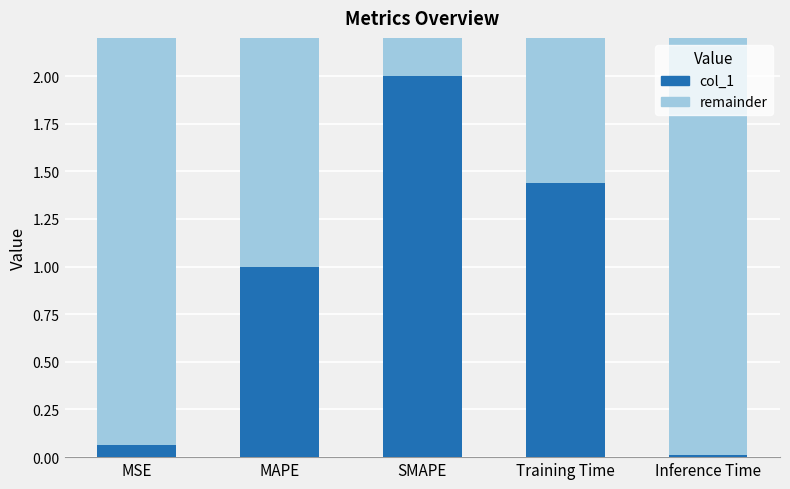

At which label is the value closest to 1?

MAPE